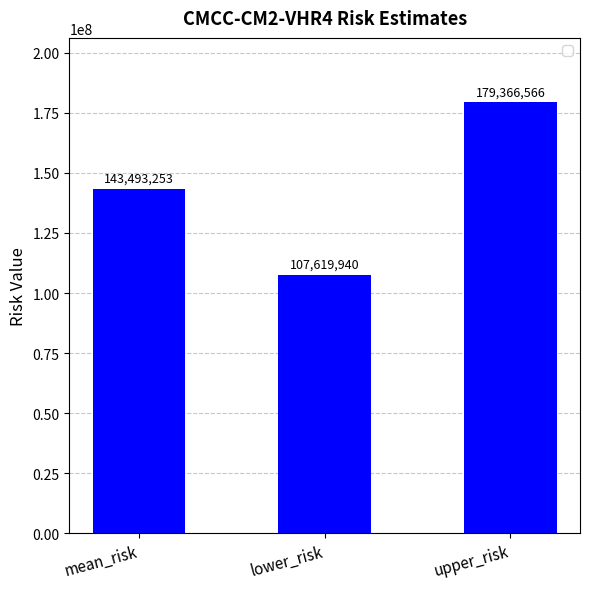

List the labels in order of value, smallest first.

lower_risk, mean_risk, upper_risk